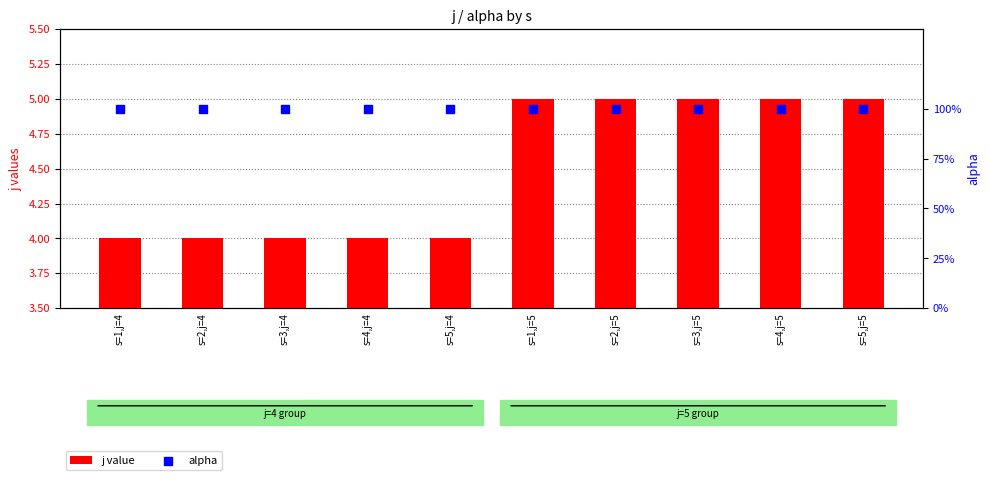

At which category is the sum across all series the highest?

s=1,j=5